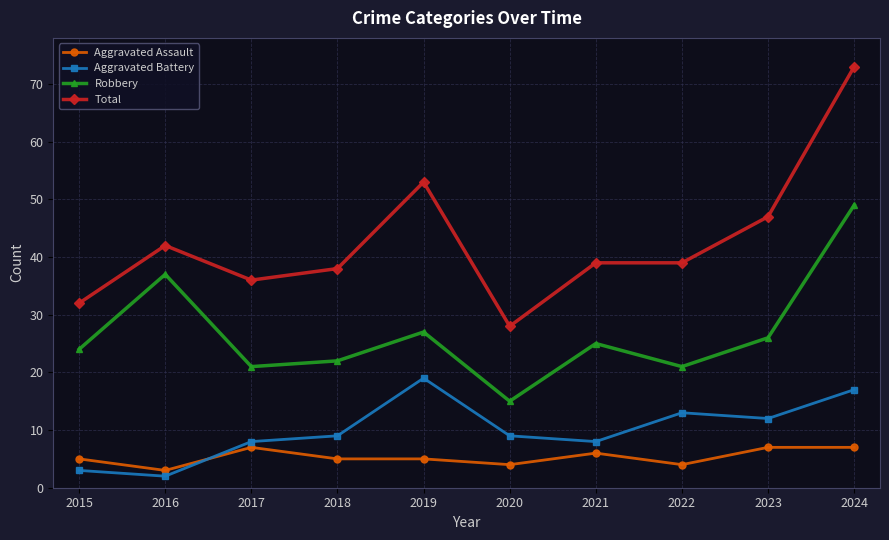

At 2024, list the series in order from smallest to largest.

Aggravated Assault, Aggravated Battery, Robbery, Total